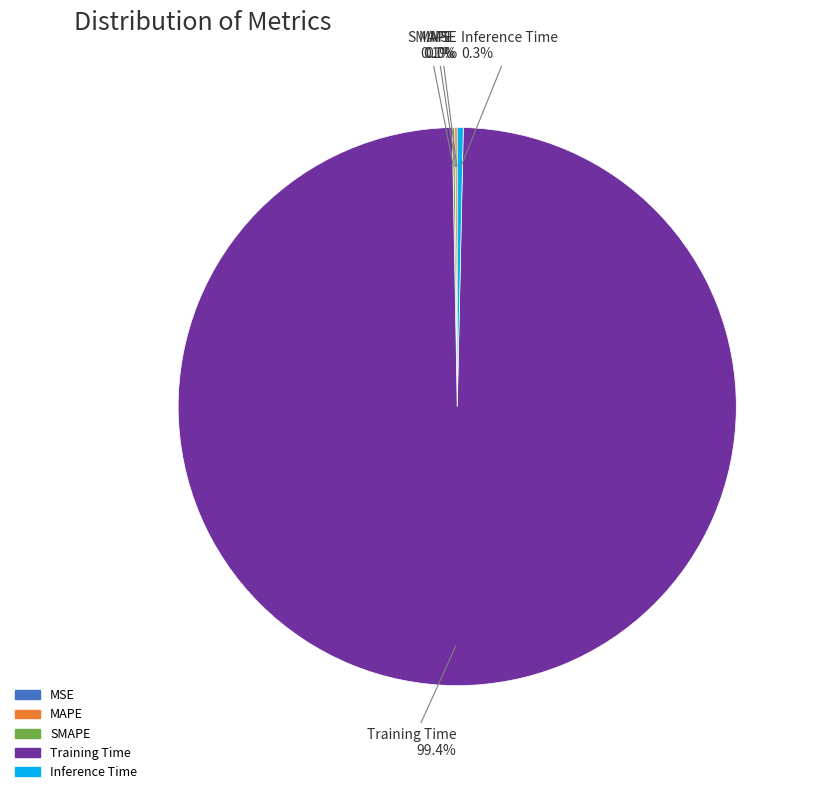

Does any single category account for the majority?

Yes